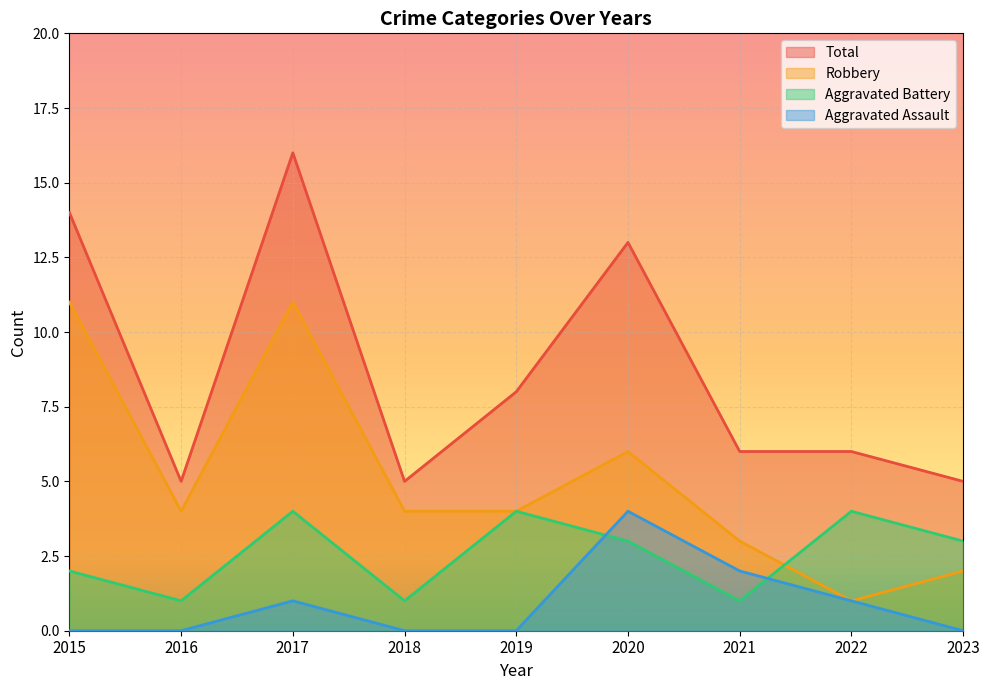

What is the total value across all series at 2015?

27